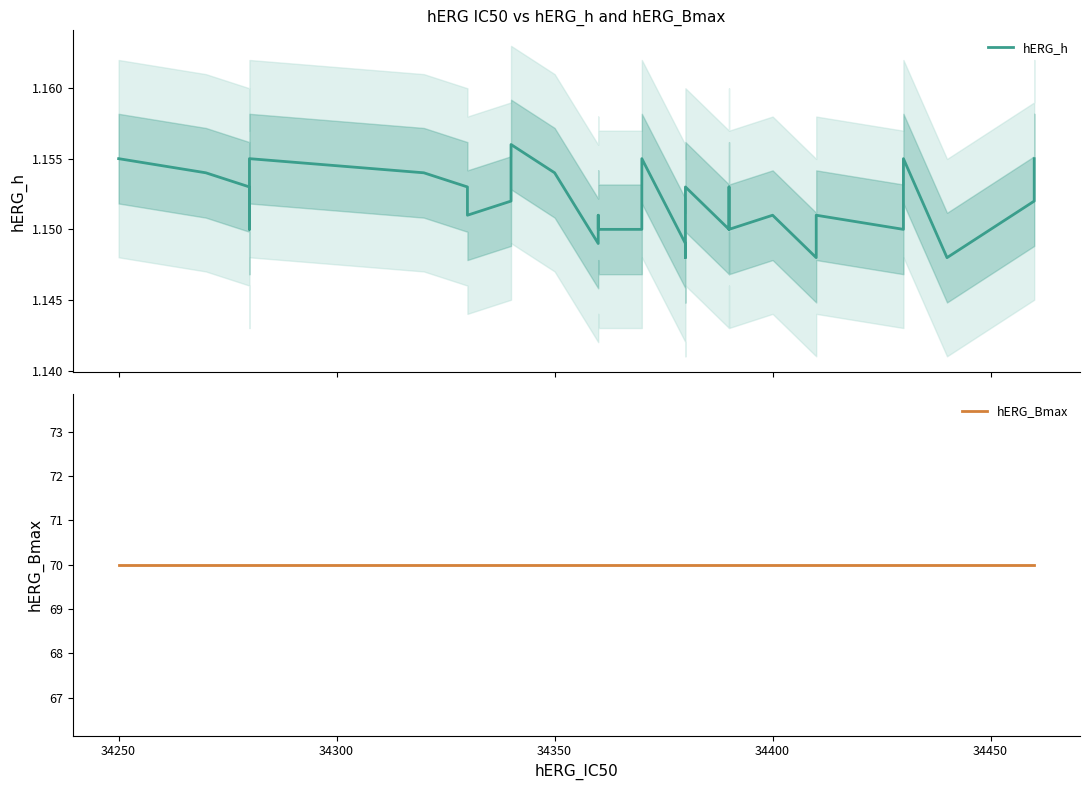

True or false: hERG_h has more than 1 interior local peaks.

True